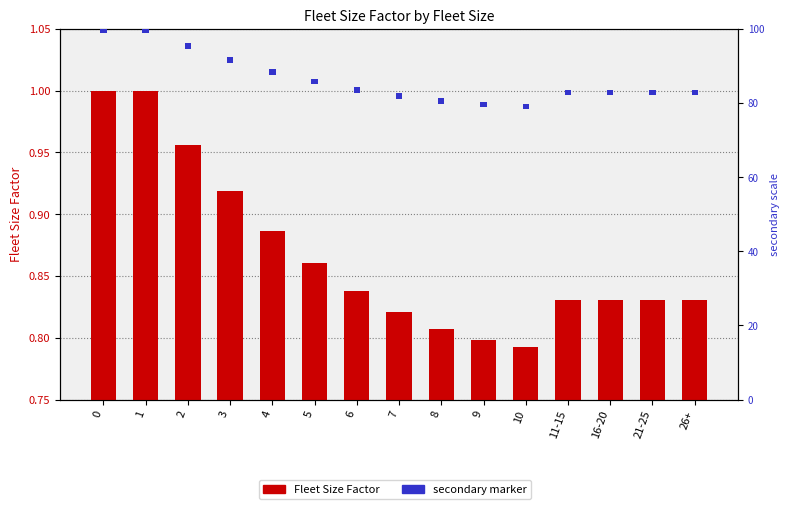

What is the average value of the secondary marker series?

1.5